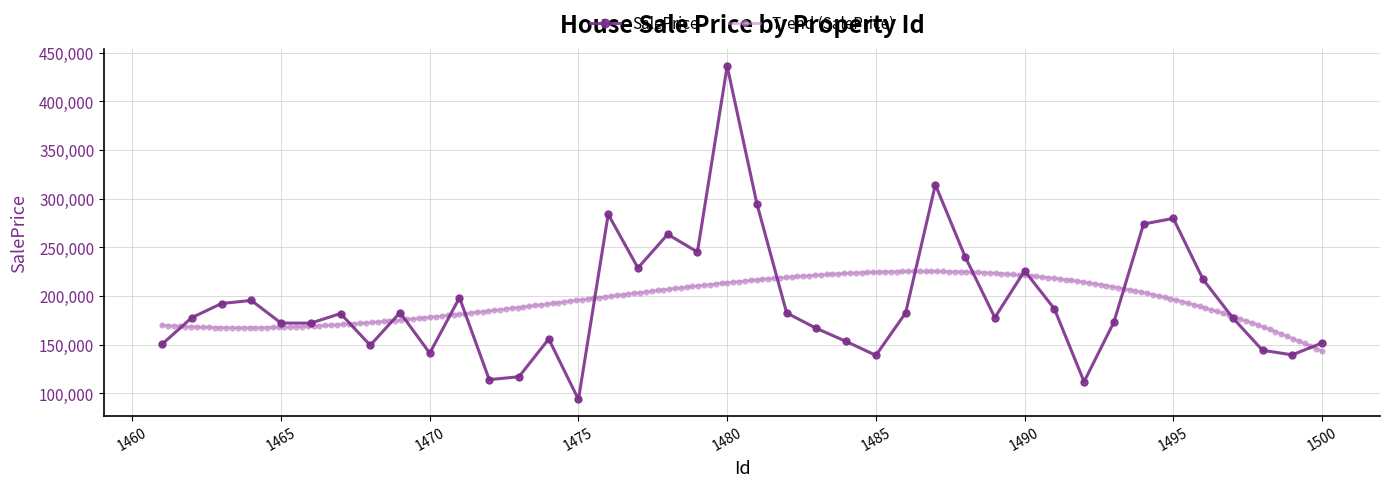

Reading left to right, list all the values displayed in this chart.

1461=150605.2	1462=177926.1	1463=192386.1	1464=195547.8	1465=172334.9	1466=172234.5	1467=182073.6	1468=149484.6	1469=183147.7	1470=141409.3	1471=198380.5	1472=114217.9	1473=117184.0	1474=155975.8	1475=93885.8	1476=283988.2	1477=228927.1	1478=263457.3	1479=245339.1	1480=436223.4	1481=294734.7	1482=182706.3	1483=166880.6	1484=153454.9	1485=139151.9	1486=182691.6	1487=314404.9	1488=240505.6	1489=178009.4	1490=225916.5	1491=187029.0	1492=112082.1	1493=173098.8	1494=274012.1	1495=279809.8	1496=217186.5	1497=177619.5	1498=144381.1	1499=139636.3	1500=151898.4